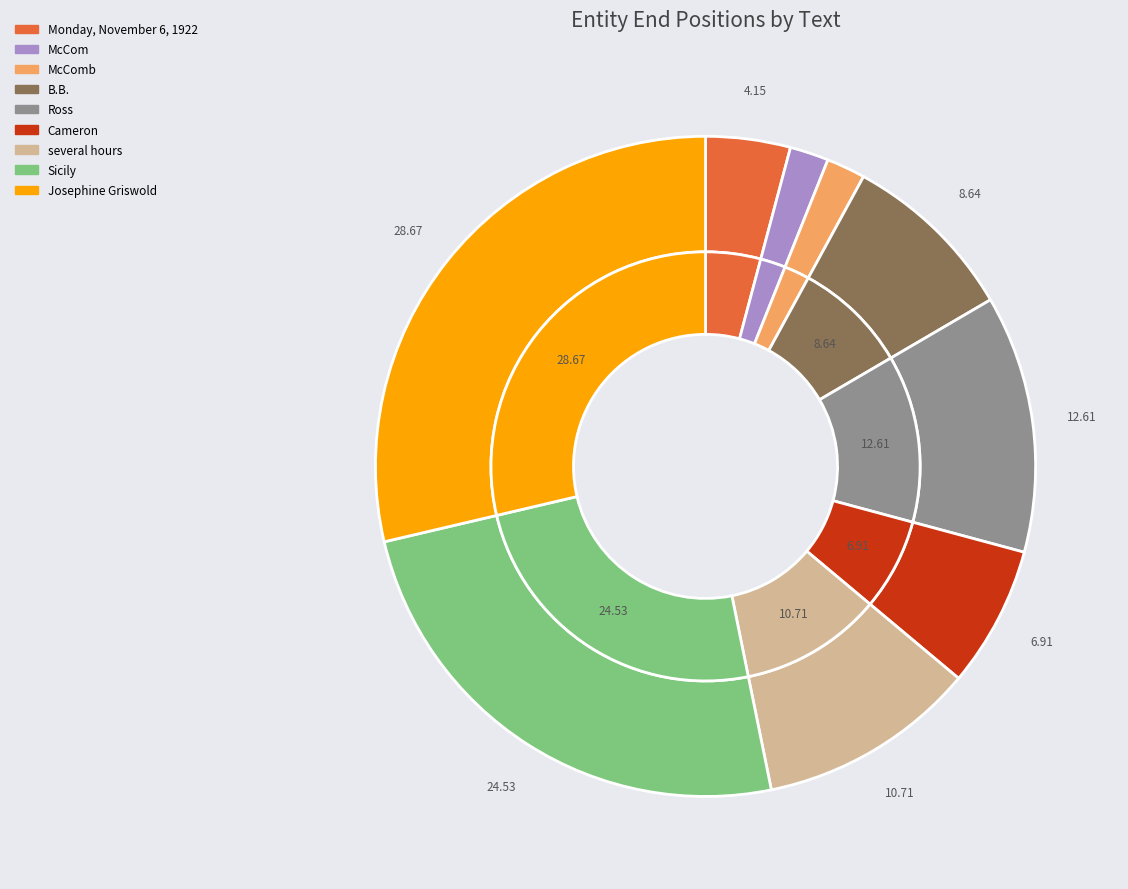

Which slice is the smallest?

McCom